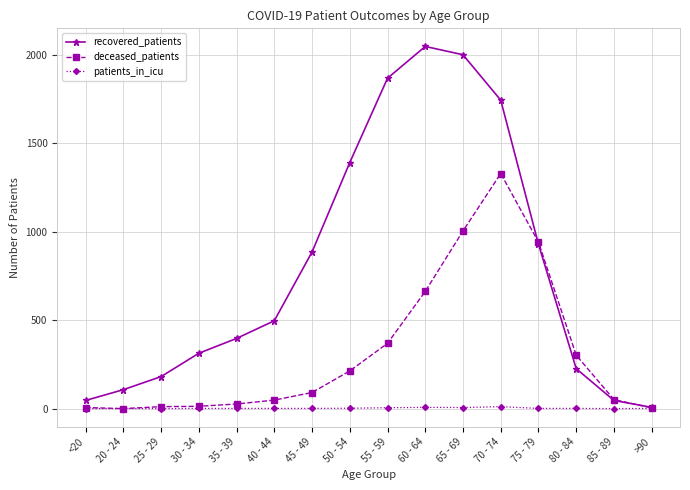

How many lines are shown in the chart?

3